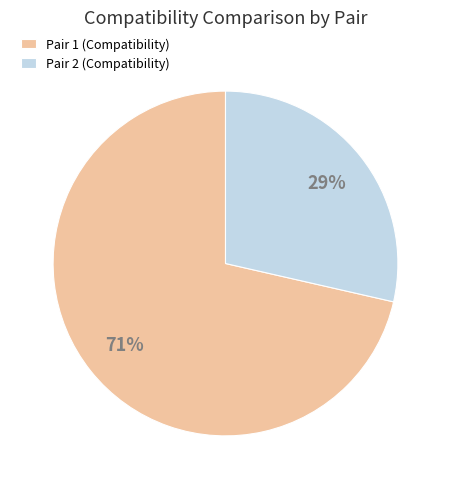

Count the number of slices in the pie.

2